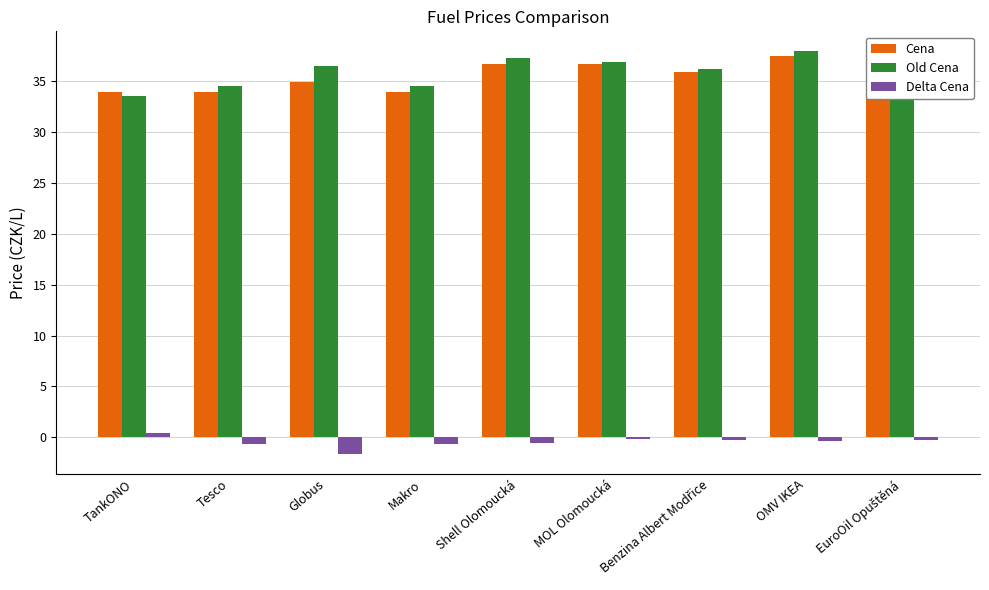

The value of Delta Cena at MOL Olomoucká is -0.2. True or false?

True